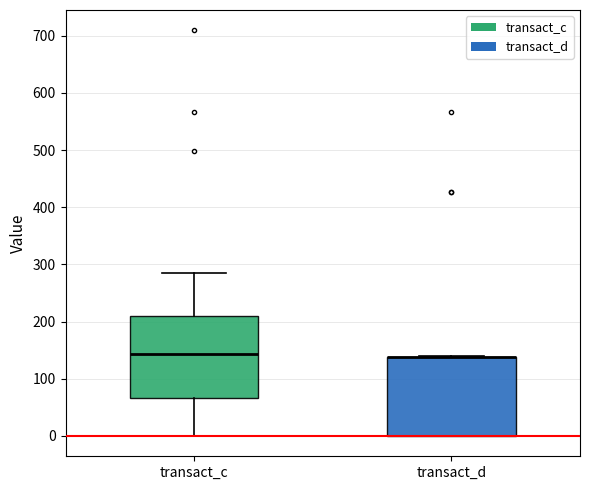

Where does the median line of the box for transact_c sit on the y-axis? The values are not printed on the chart, so give them approximately, as read against the axis.

140